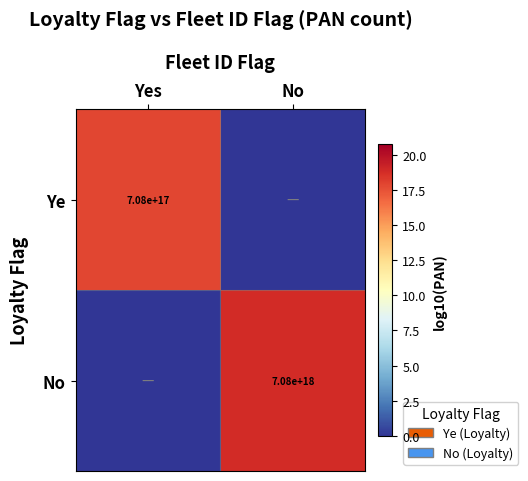

True or false: No has a value of 7080000000000000000 at No.

True